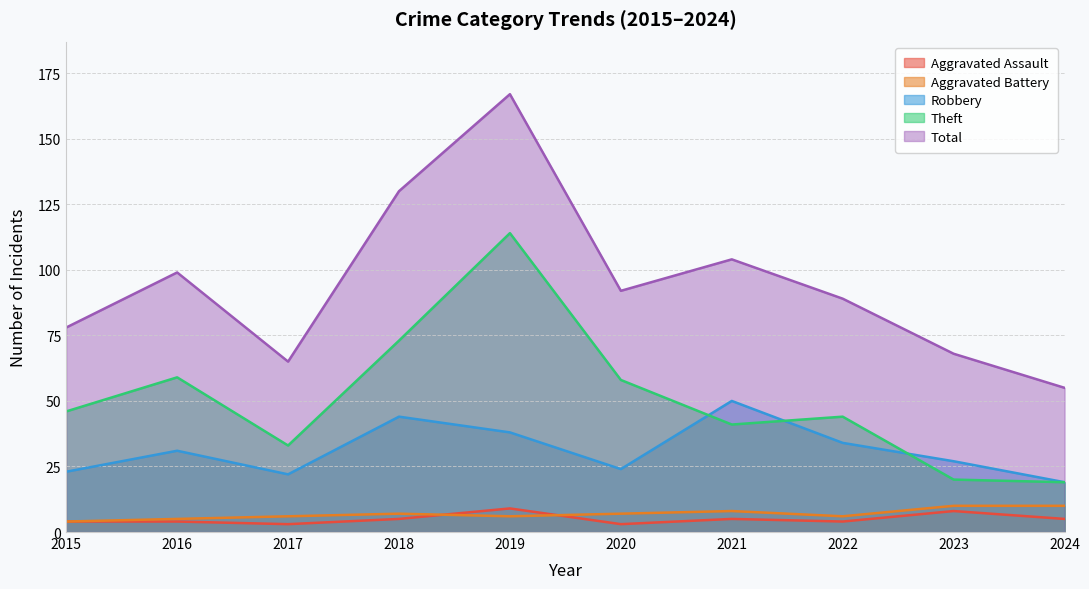

Which series has the widest spread of values?

Total